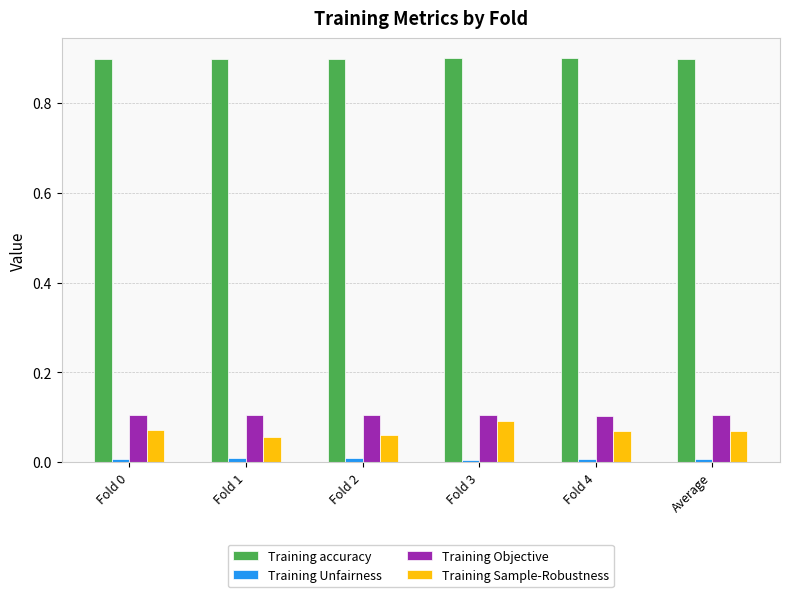

What is the sum of all Training accuracy values?

5.4